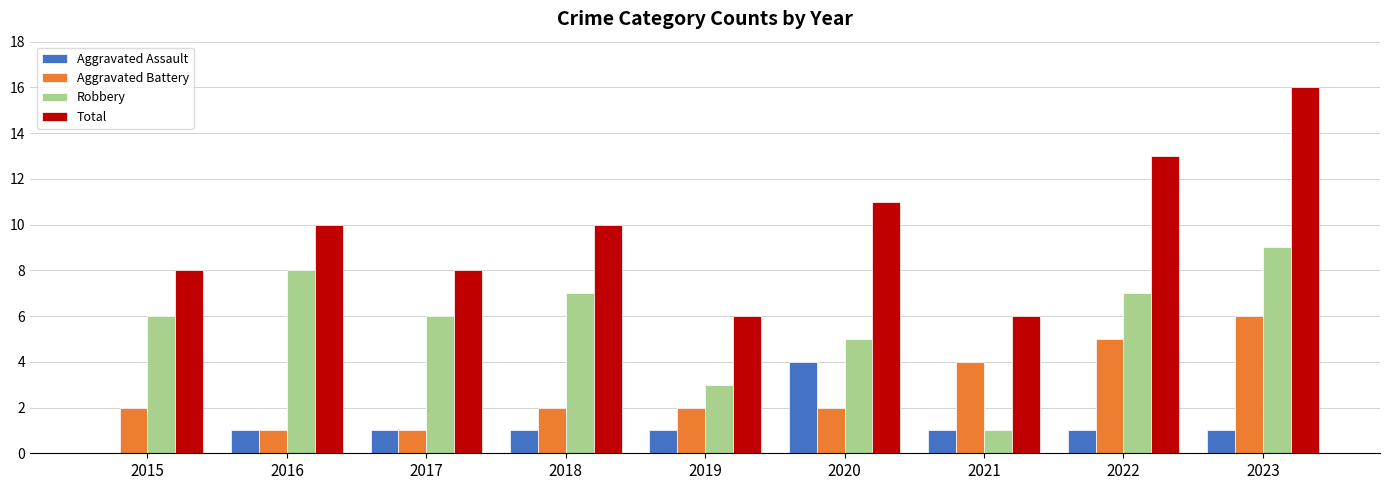

What is the sum of the Total values at 2023 and 2019?

22